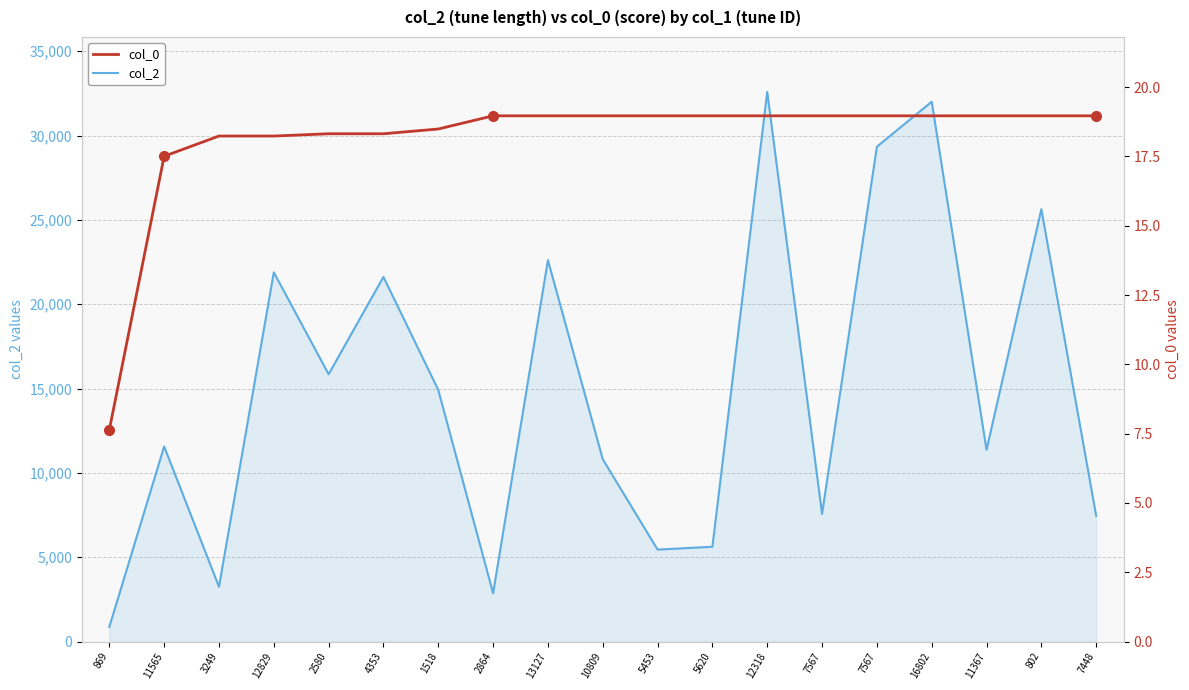

At which category is the sum across all series the highest?

12318